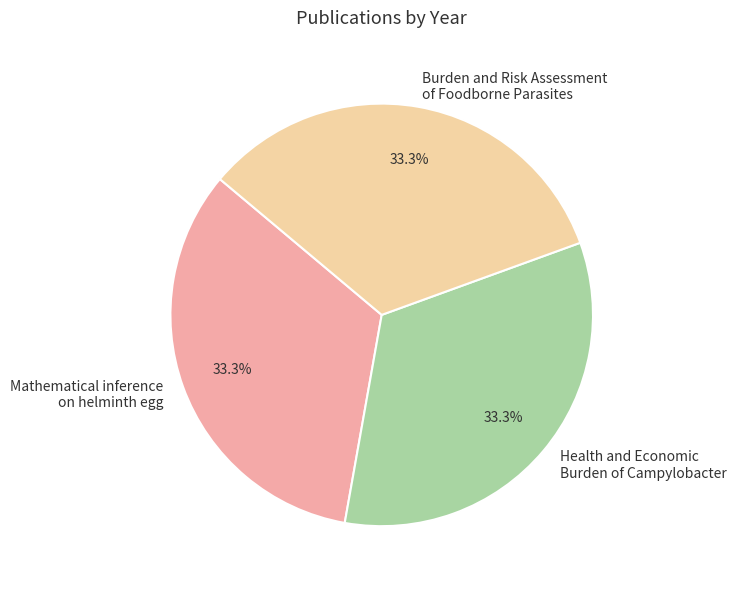

Approximately how many times larger is the value at Burden and Risk Assessment of Foodborne Parasites compared to Health and Economic Burden of Campylobacter?

1.0